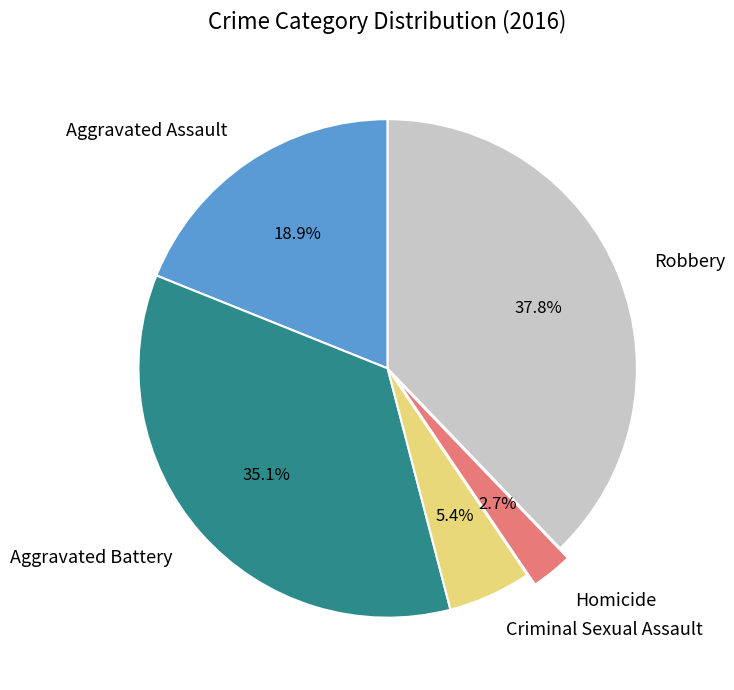

To the nearest percent, what is the difference between the largest and smallest slice percentages?

35%